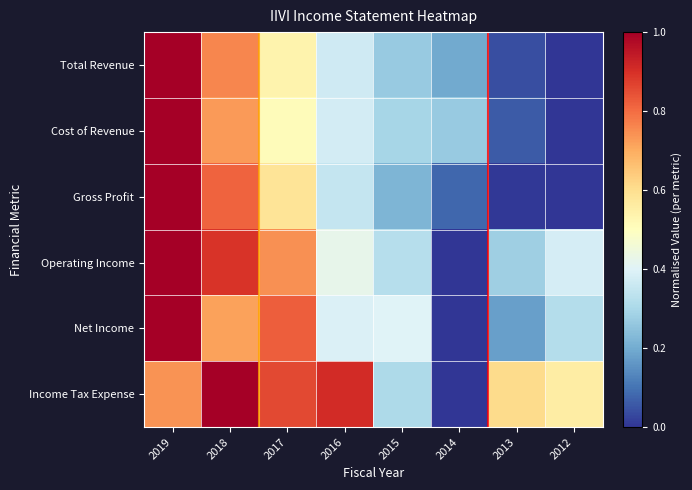

How many categories are shown in the chart?

8